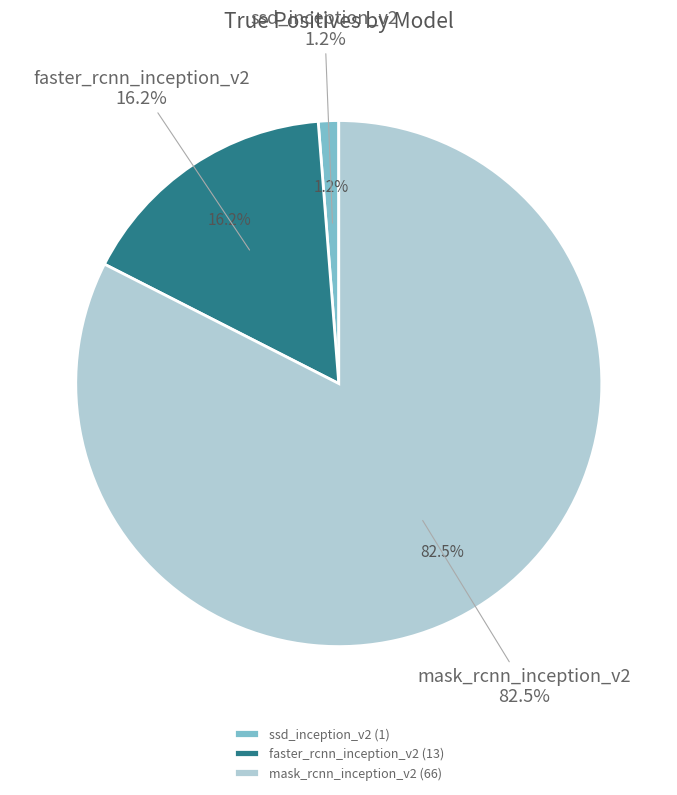

How much of the chart is everything except ssd_inception_v2_coco_2018_01_28?

98.8%